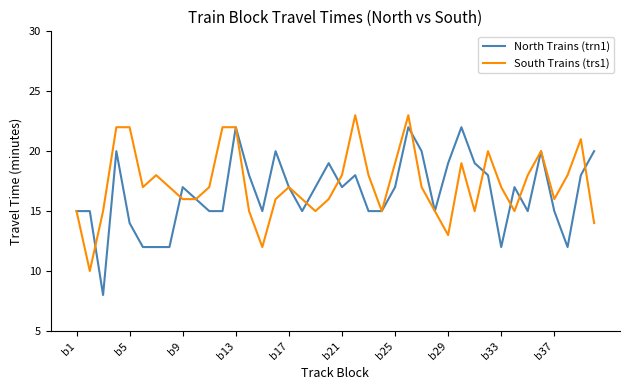

List the series in order of their peak value, highest first.

South Trains (trs1), North Trains (trn1)